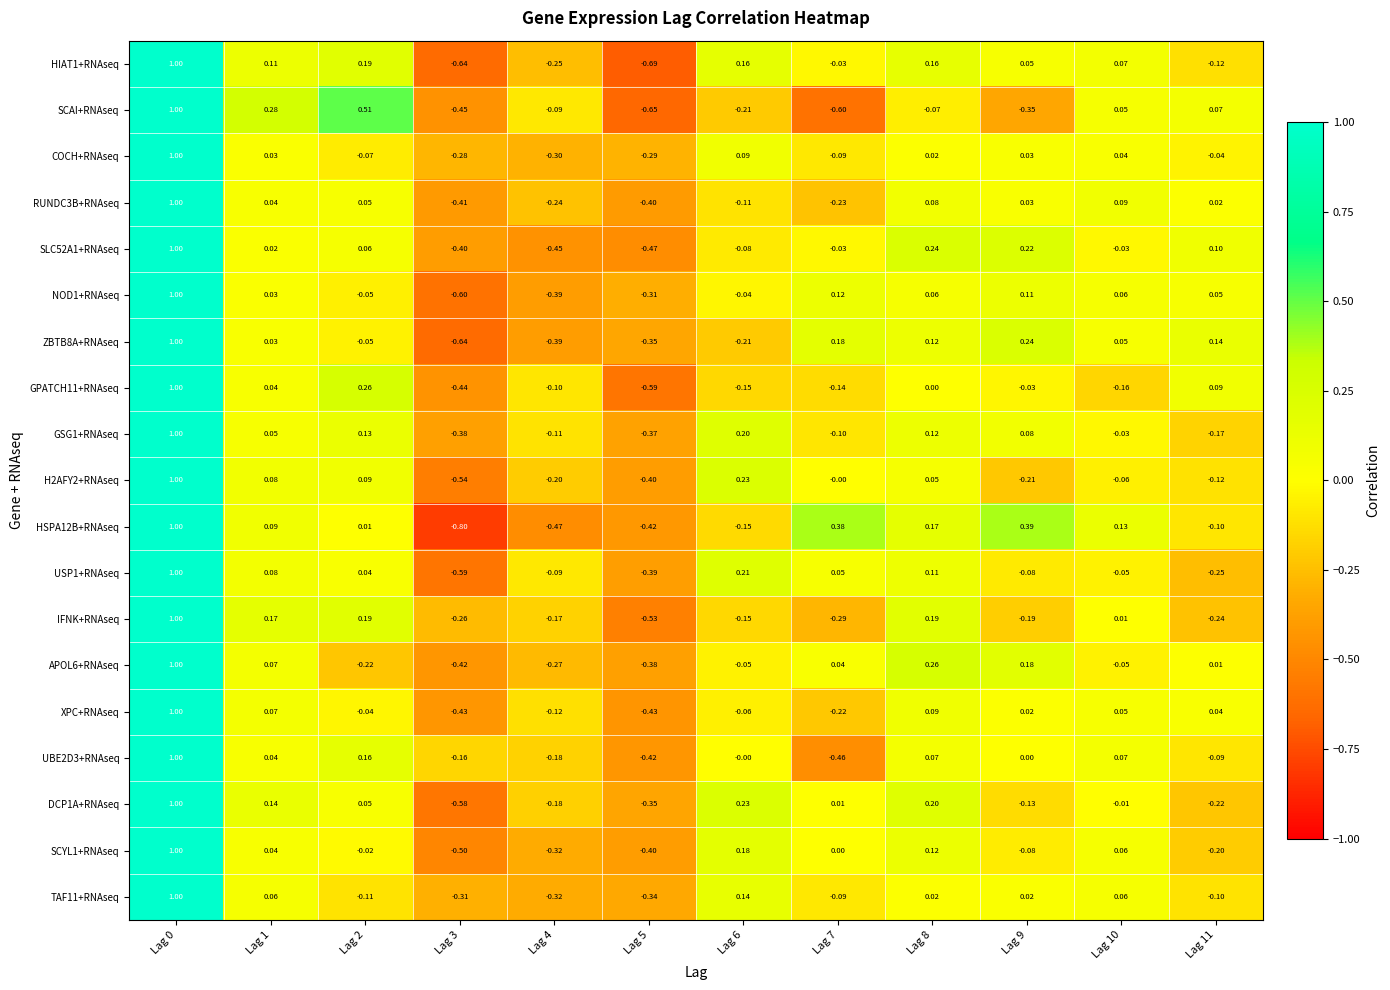

Which series changed the most between Lag 4 and Lag 5?

SCAI+RNAseq